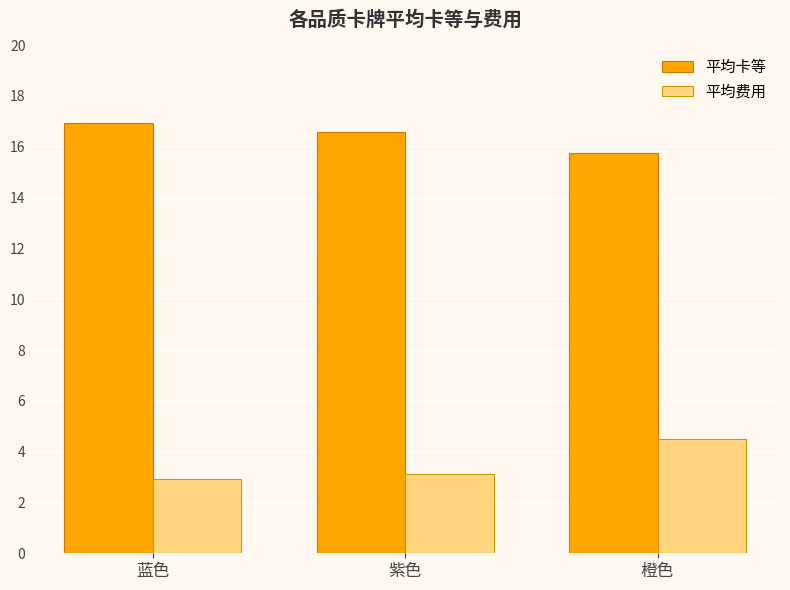

What value does the 平均卡等 series have at 蓝色?

16.9